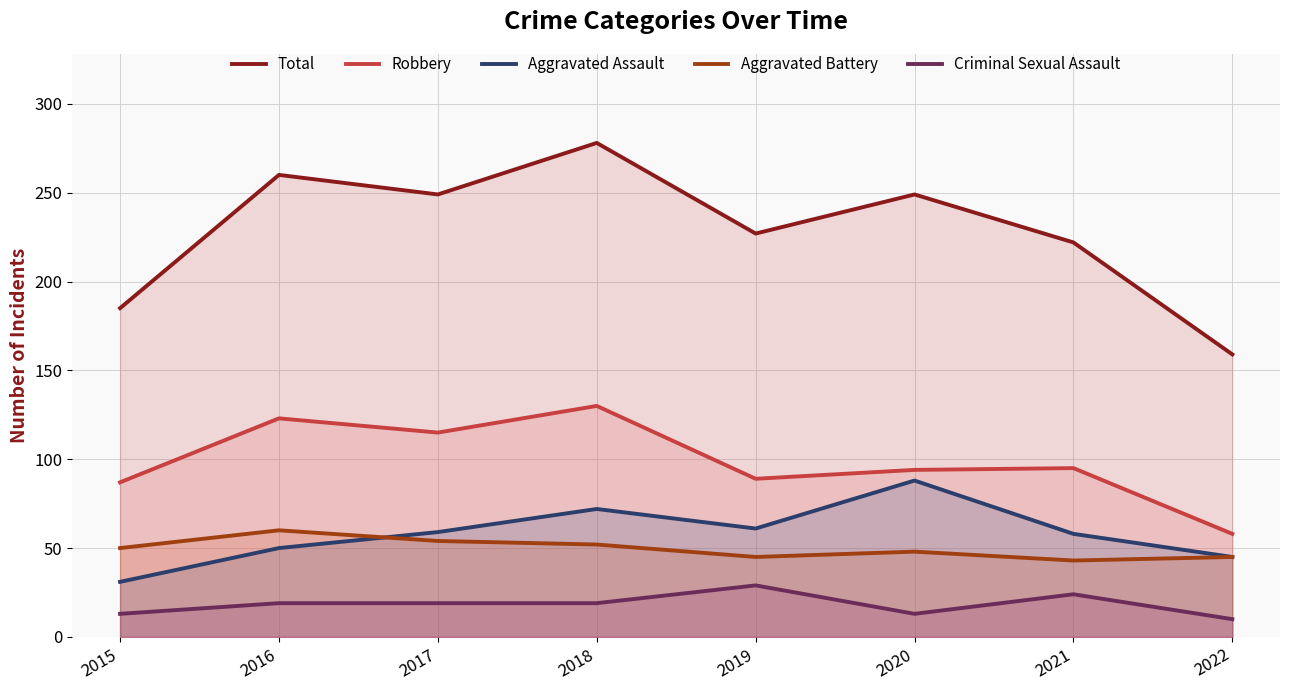

How many interior local valleys does the Total series have?

2